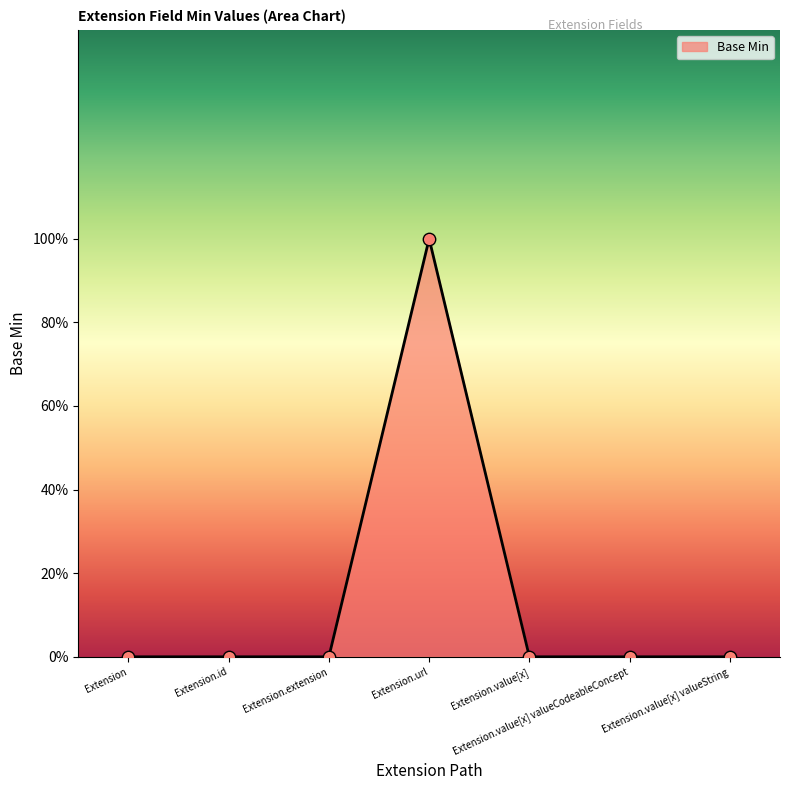

Which has a higher value, Extension.extension or Extension?

Extension.extension